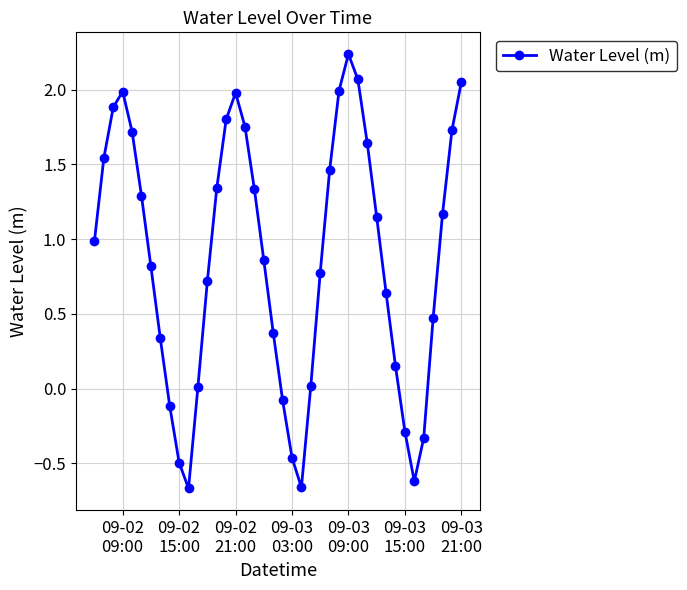

How many interior local peaks (higher than both neighbors) does the data have?

3